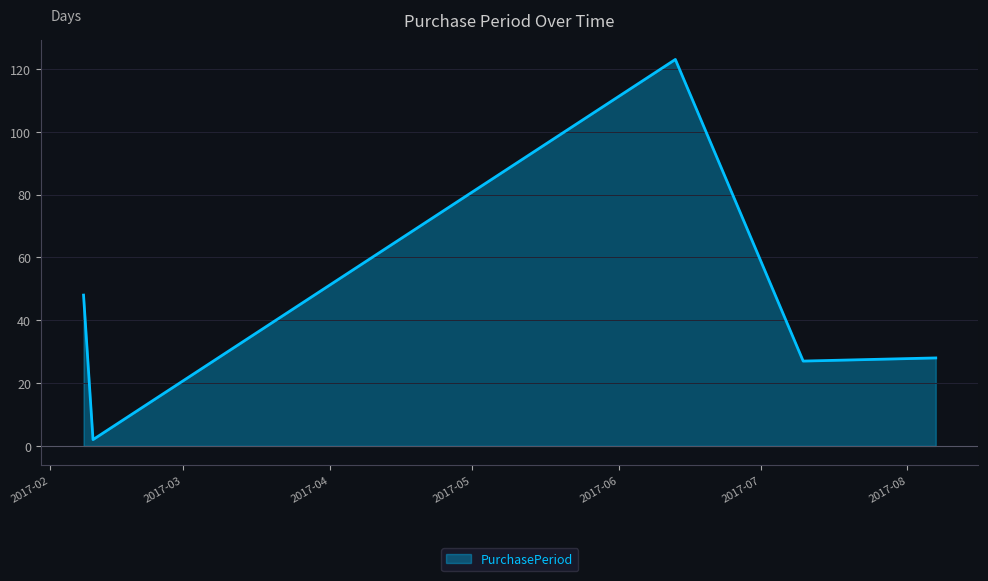

What is the minimum value shown in the chart?

2